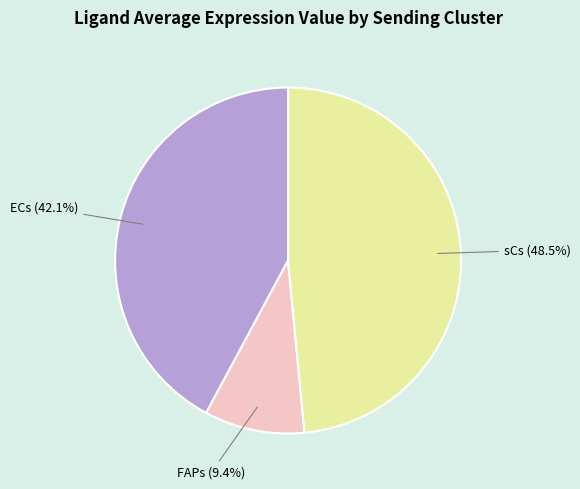

Is the sum of sCs and ECs greater than half?

Yes